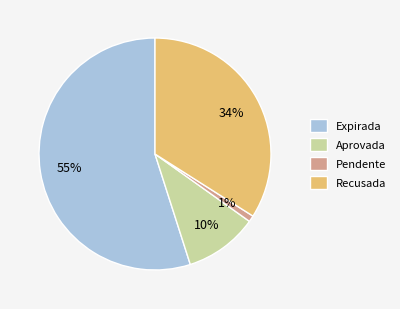

The Expirada slice represents 50% of the pie. True or false?

False